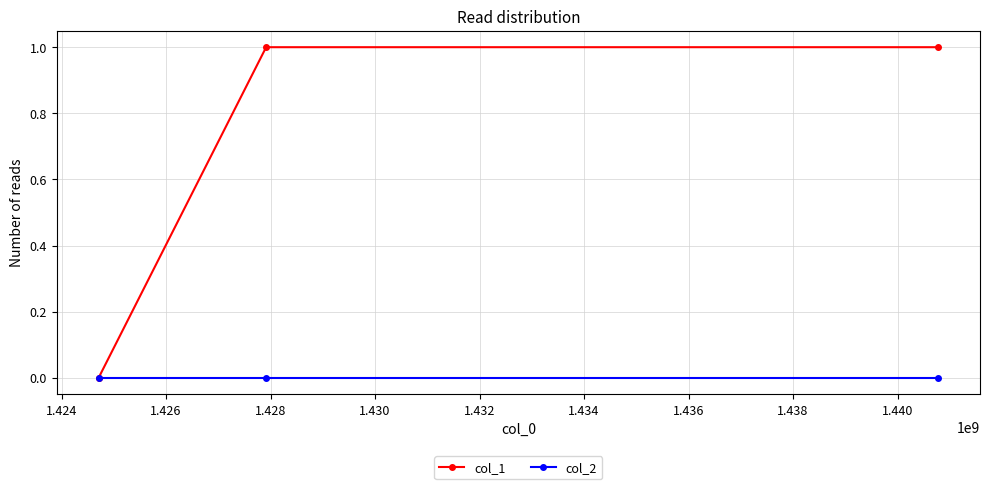

Reading left to right, transcribe all the data shown in this chart.

col_1: 0	1	1
col_2: 0	0	0